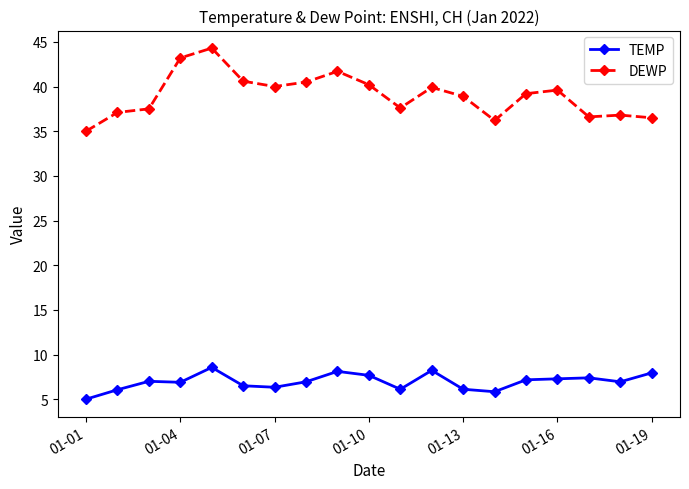

What is the difference between the second highest and minimum values in the DEWP series?

8.2